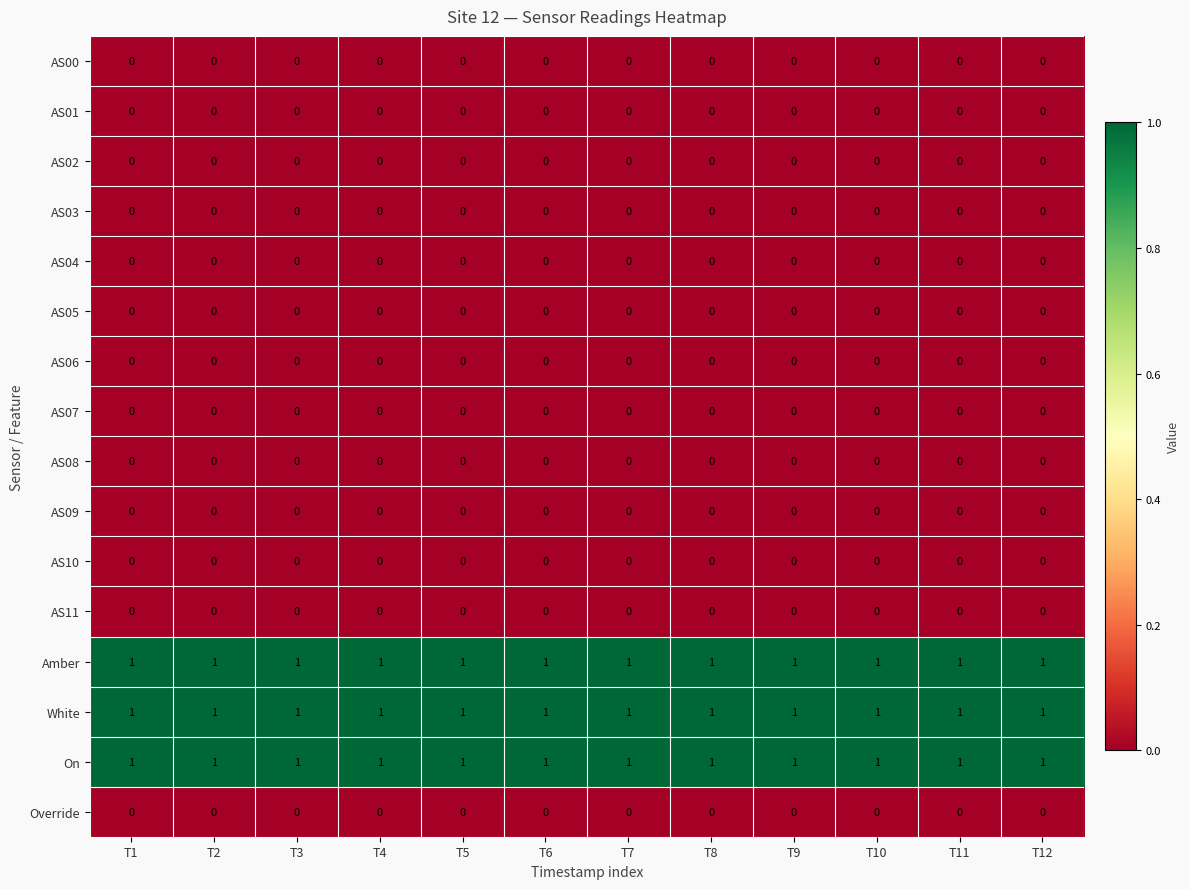

What is the total value across all series at T6?

3